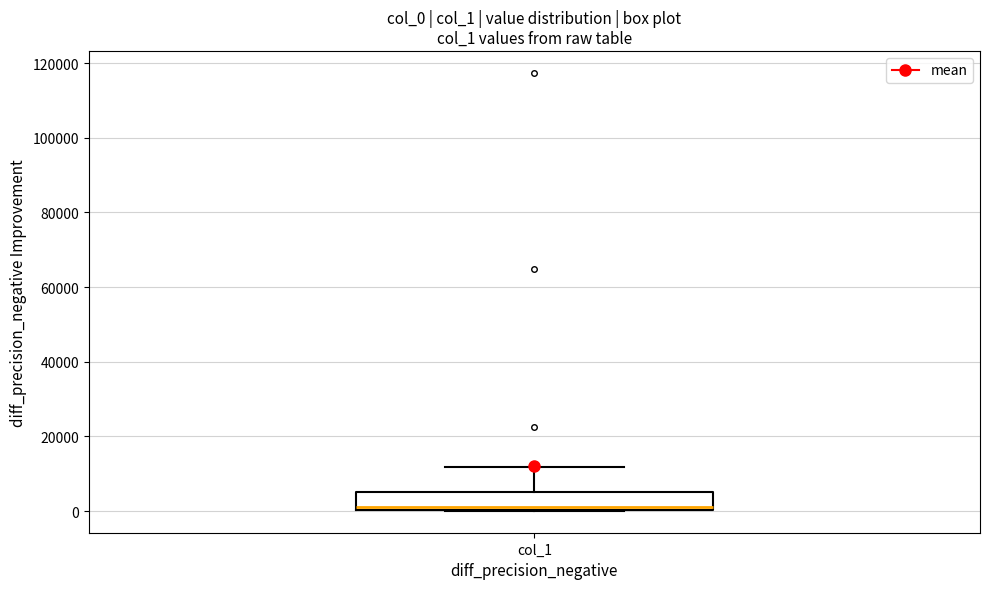

Transcribe this box plot: give where the median line is, the range the box spans, and where the two whiskers end, as read against the y-axis. The values are not printed on the chart, so give them approximately, as read against the axis.

median 2000, box 0 to 6000, whiskers 0 to 12000